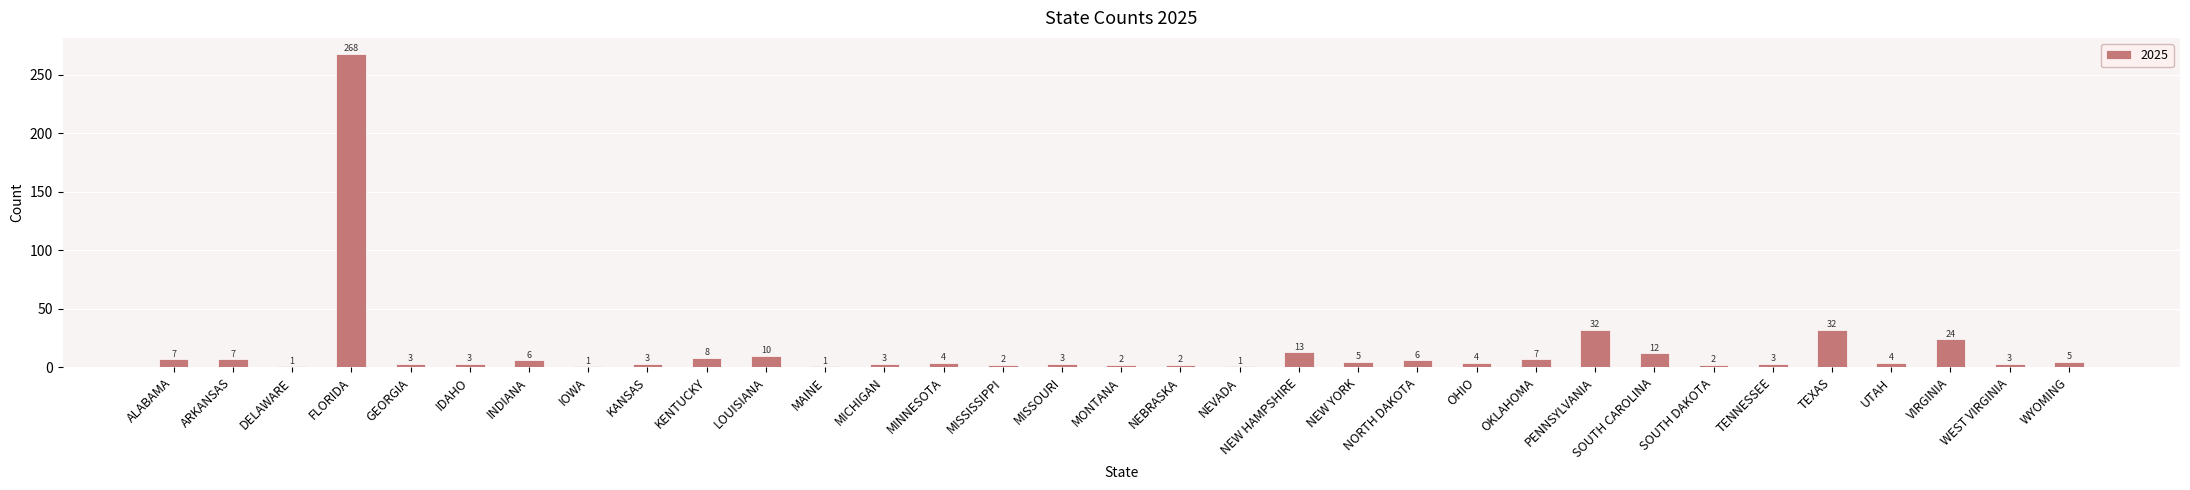

What is the label of the 4th bar from the left?

FLORIDA